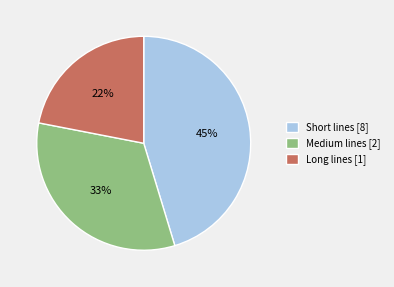

Rank the categories by value from lowest to highest.

Long lines [1], Medium lines [2], Short lines [8]